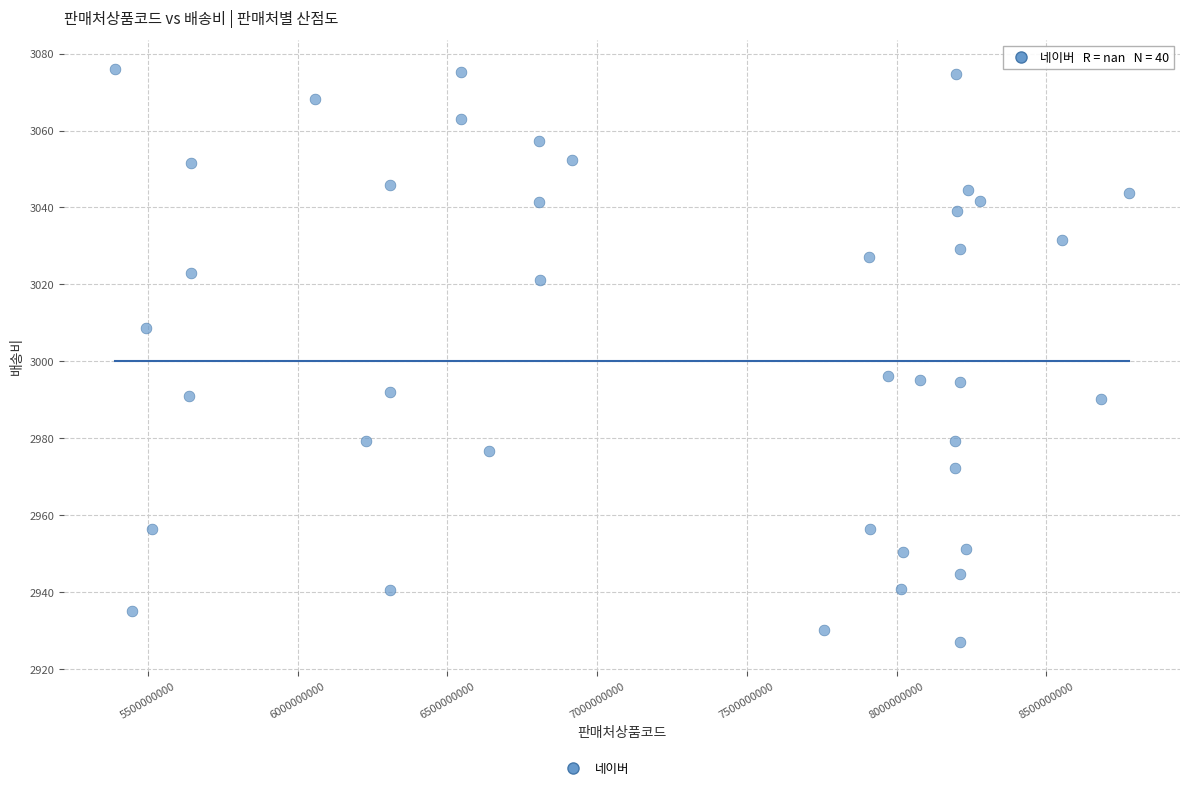

What is the range of X values (max minus min)?

3386745496.0